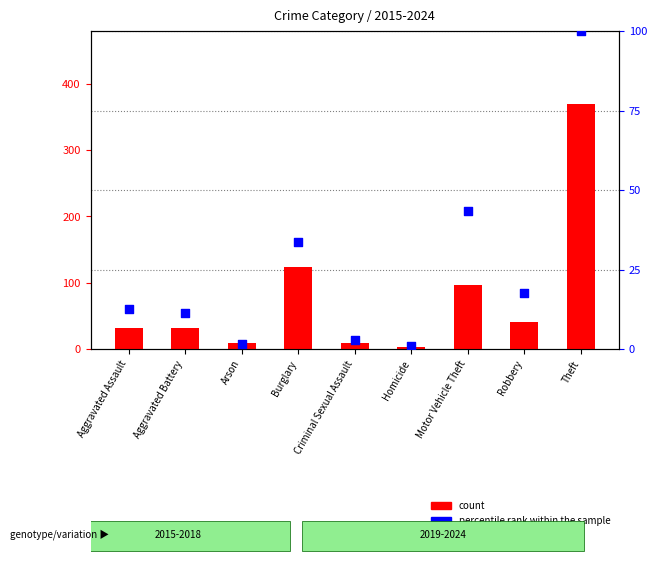

Which series has the widest spread of Y values?

count